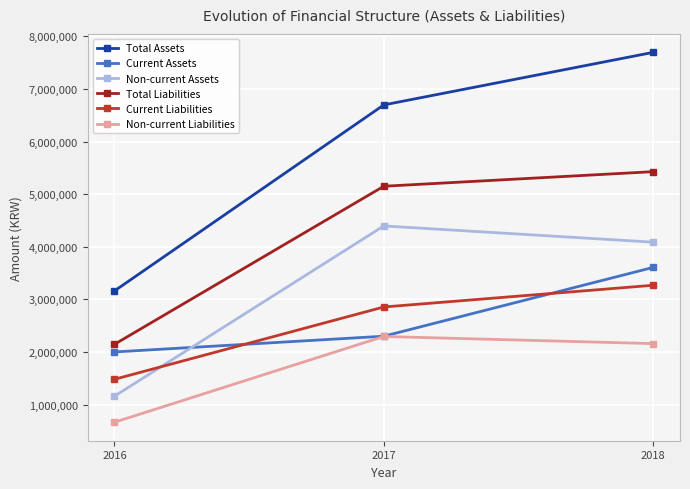

What is the difference between the Current Liabilities values at 2016 and 2018?

1787123